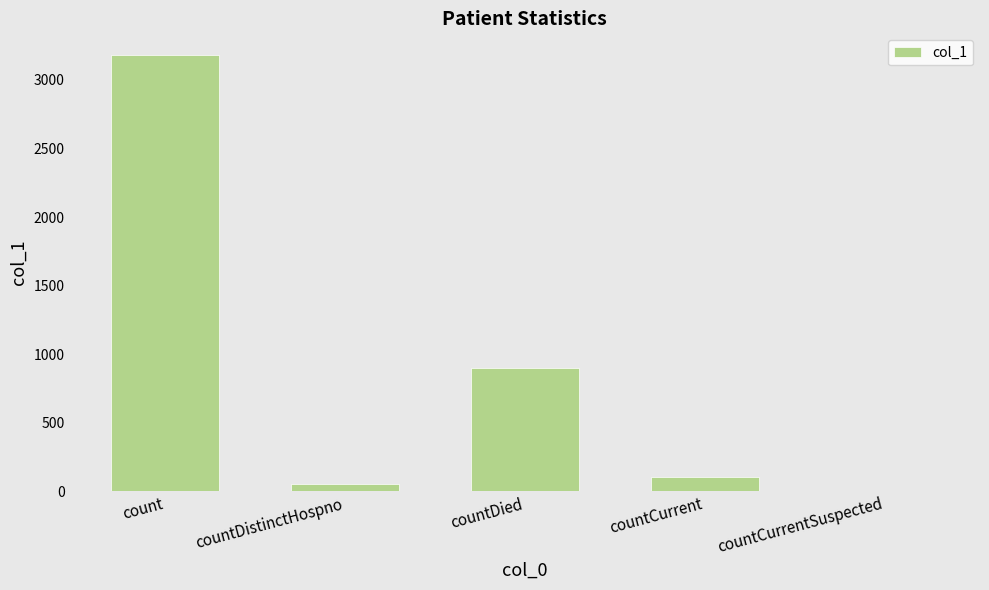

Which has a higher value, countCurrentSuspected or countDistinctHospno?

countDistinctHospno